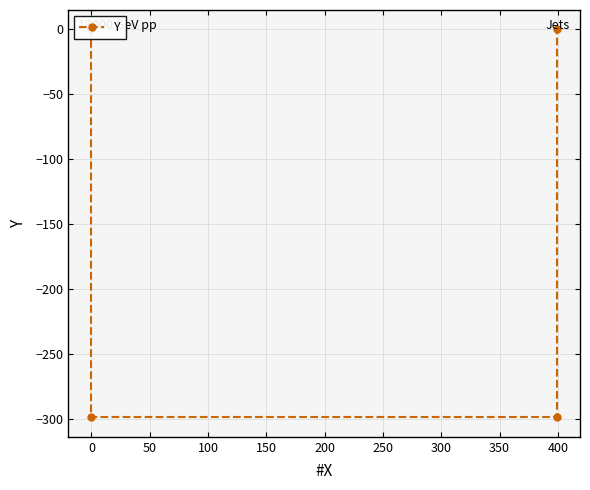

Reading left to right, list all the values displayed in this chart.

0	-299	-299	0